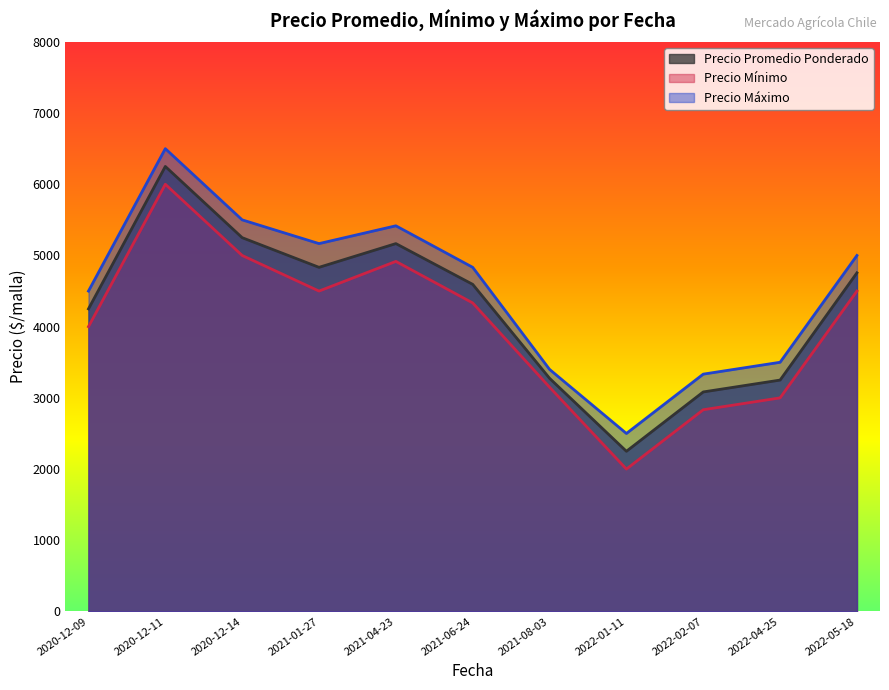

True or false: Precio Mínimo and Precio Máximo intersect in this chart.

False